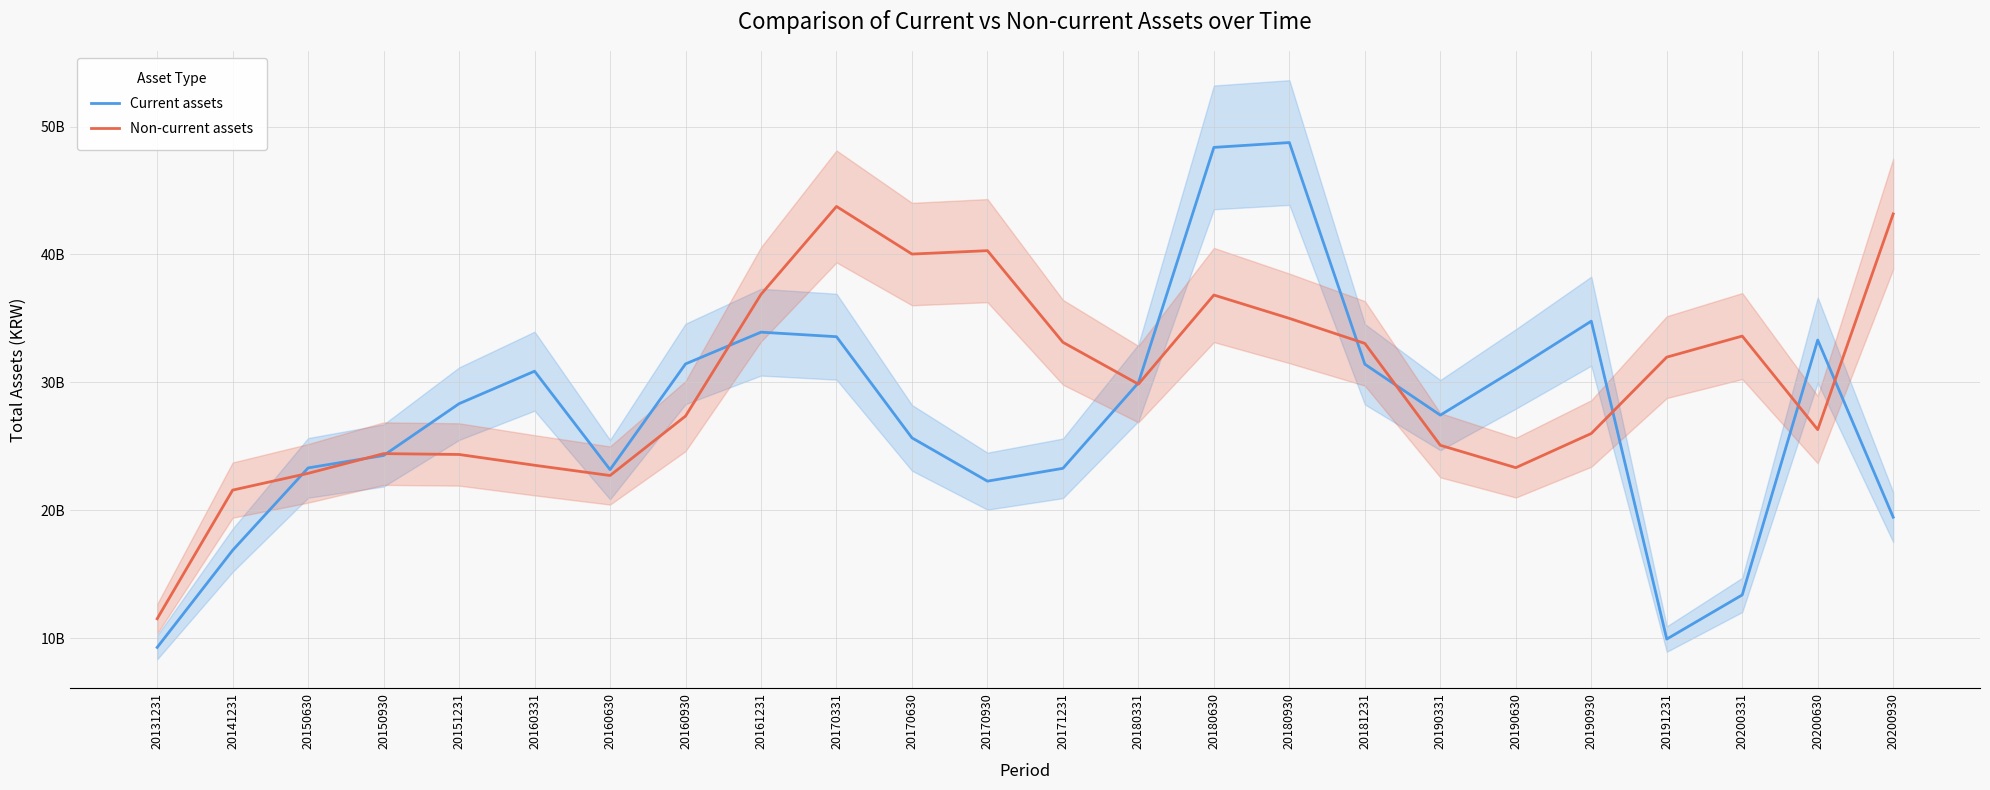

The value of Current assets at 20190930 is 61728284591. True or false?

False